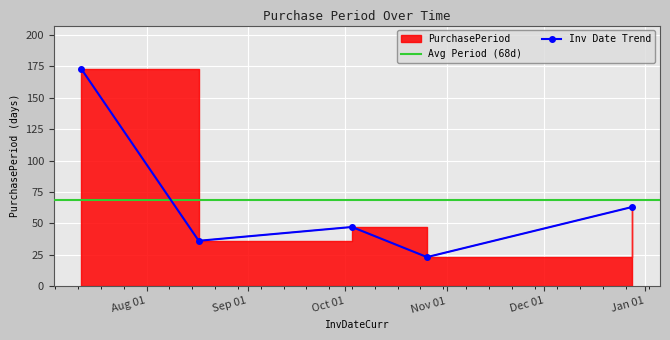

What is the difference between the values at 2016-07-12 and 2016-10-26?

150